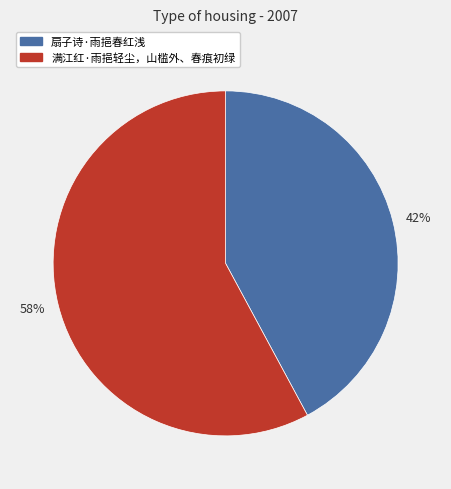

The 扇子诗·雨挹春红浅 slice represents 30% of the pie. True or false?

False